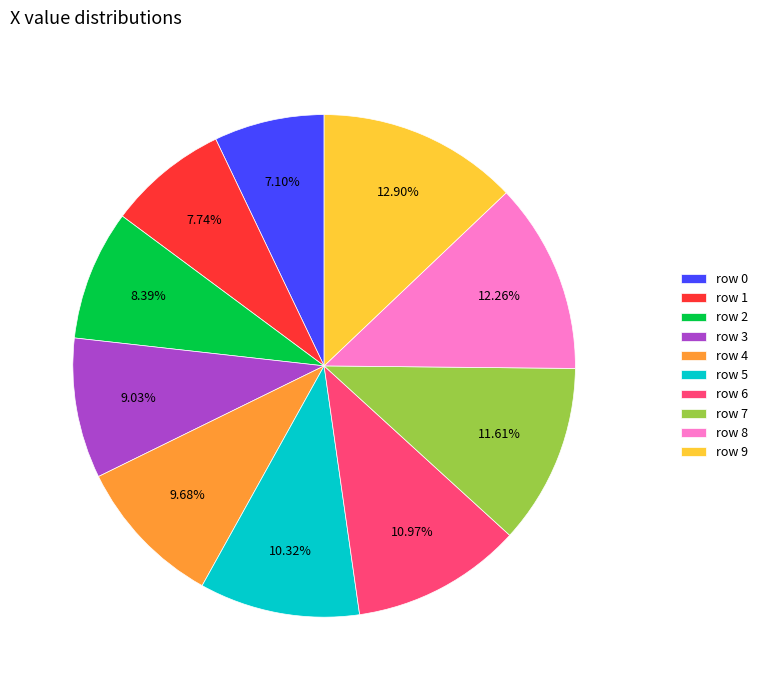

Is there a majority slice in this chart?

No